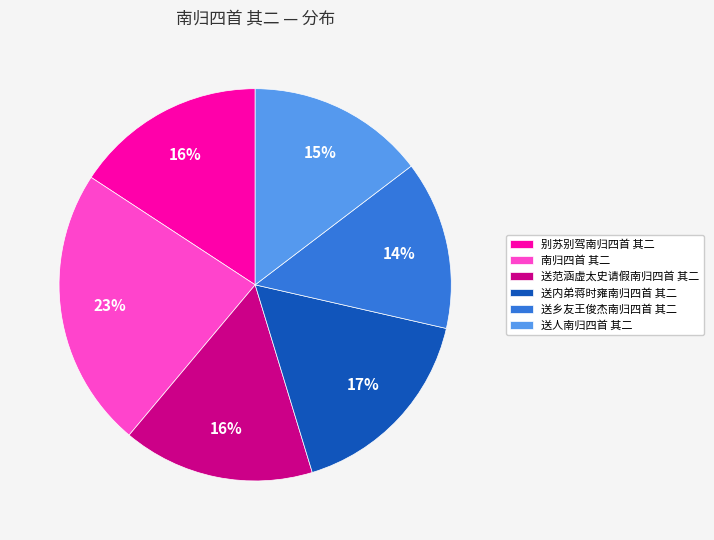

Is the sum of 送乡友王俊杰南归四首 其二 and 送人南归四首 其二 greater than half?

No